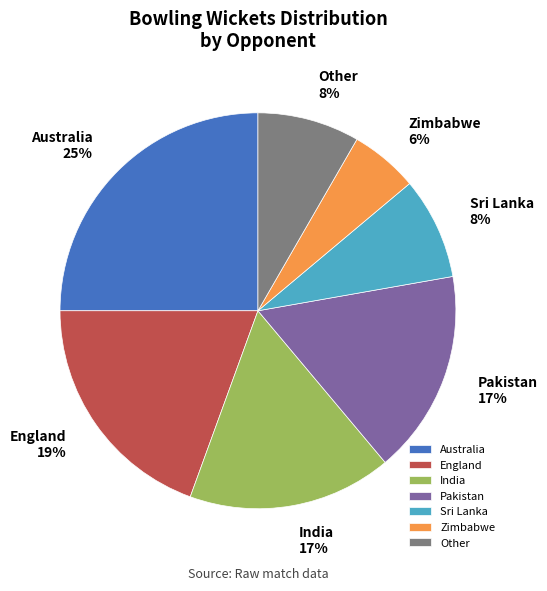

To the nearest percent, what percentage of the pie is Sri Lanka?

8%